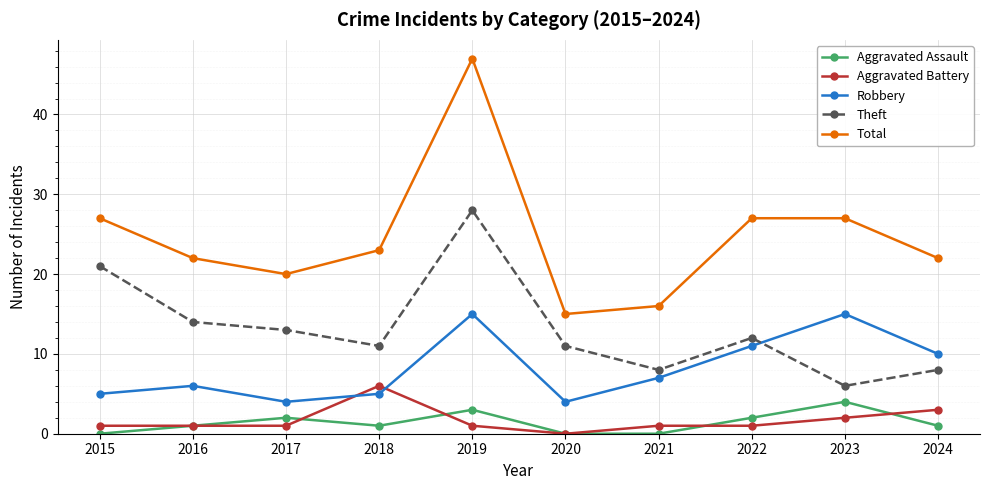

List the series in order of their peak value, highest first.

Total, Theft, Robbery, Aggravated Battery, Aggravated Assault